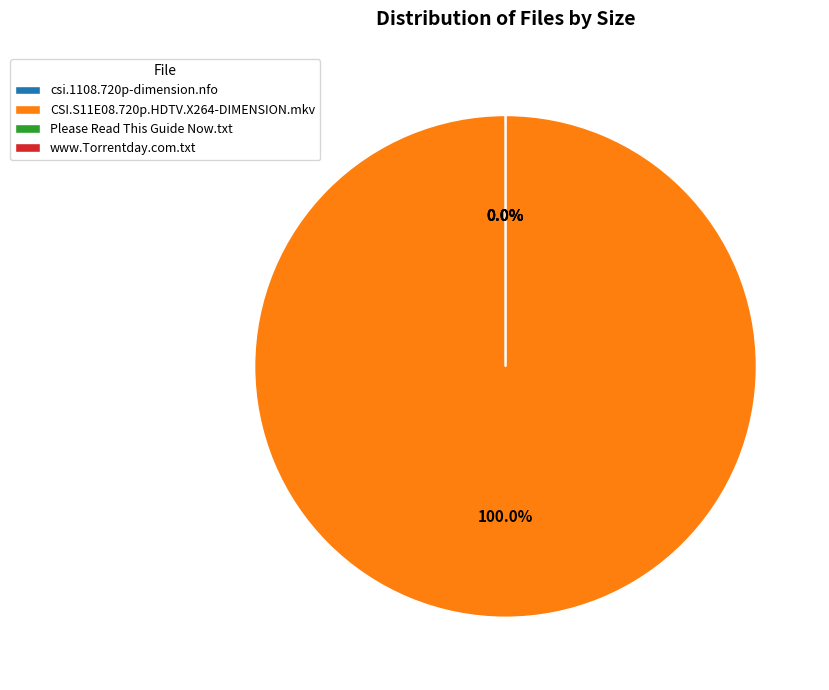

What is the majority slice?

CSI.S11E08.720p.HDTV.X264-DIMENSION.mkv